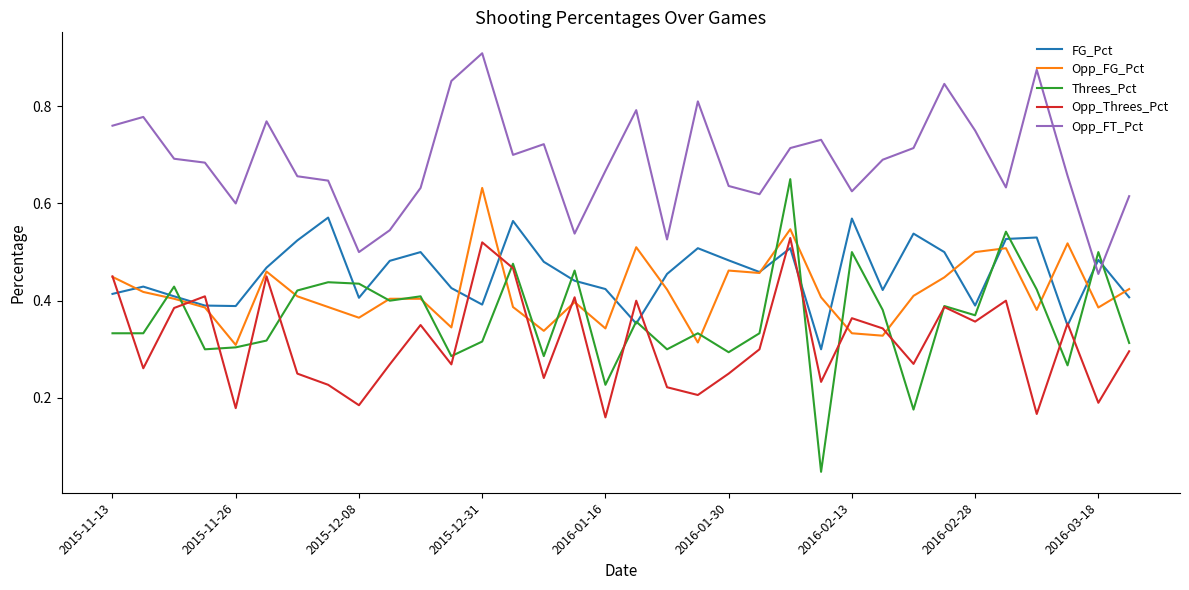

Which series has the largest total across all categories?

Opp_FT_Pct